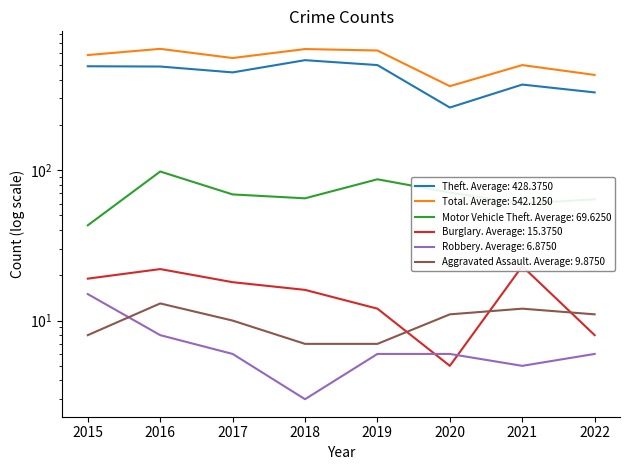

Read the Total value at 2017, to the nearest 10.

560